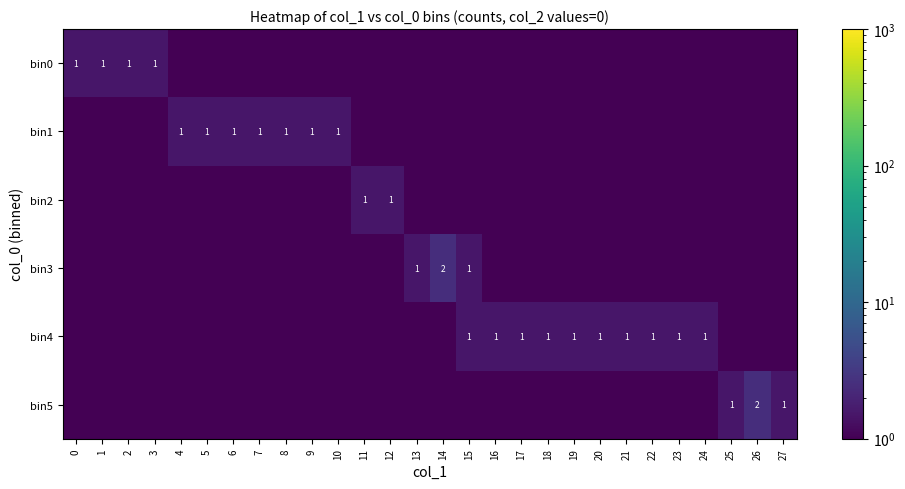

What is the spread (max minus min) of values at 18?

1.0